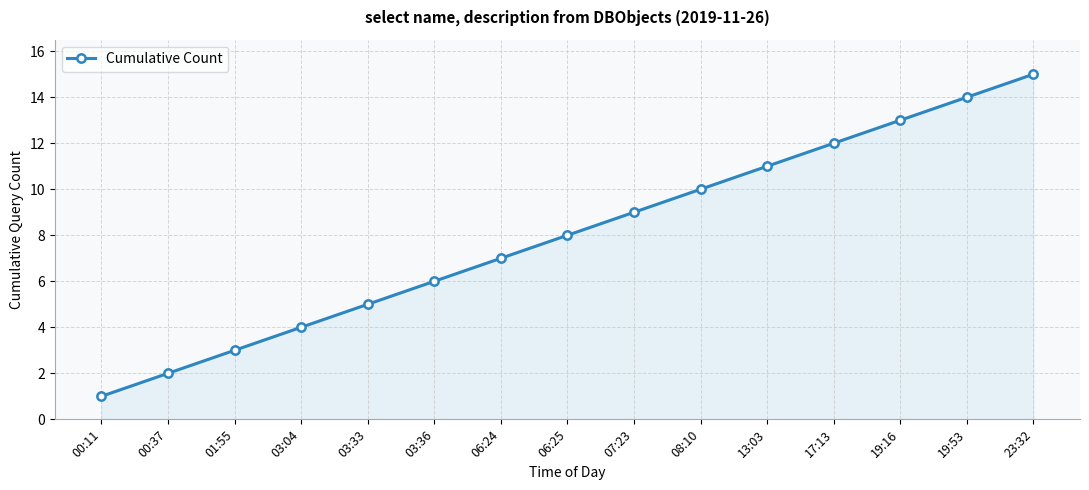

Rank the categories by value from highest to lowest.

23:32, 19:53, 19:16, 17:13, 13:03, 08:10, 07:23, 06:25, 06:24, 03:36, 03:33, 03:04, 01:55, 00:37, 00:11